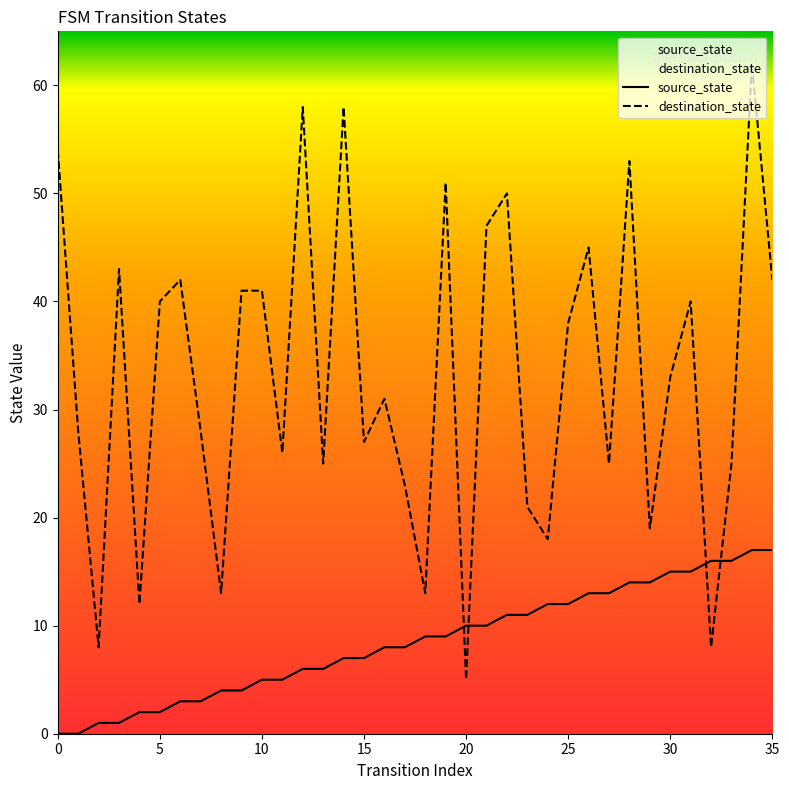

What is the sum of the destination_state values at 17 and 0?

77